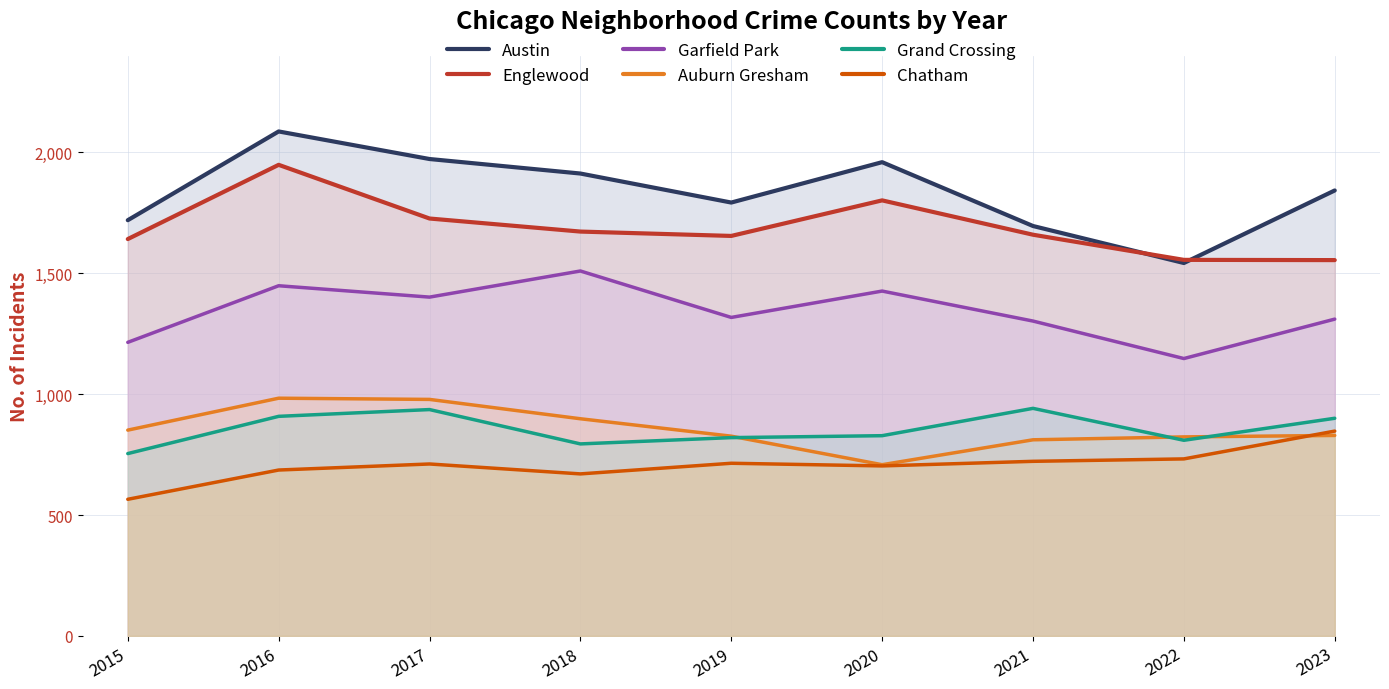

At which category does Garfield Park reach its first local valley?

2017